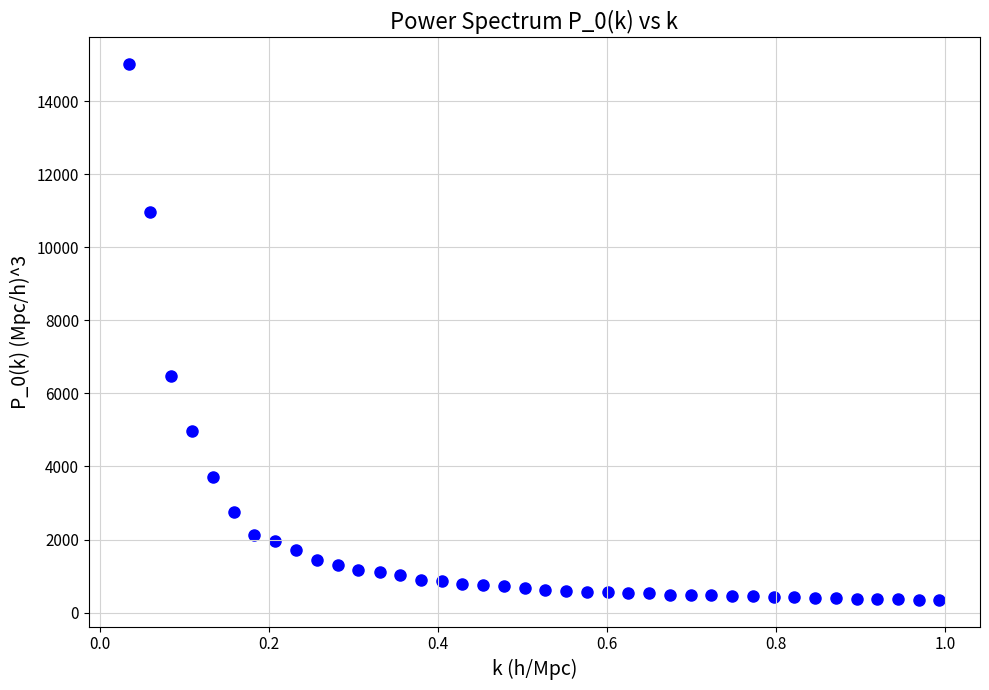

What Y value in the scatter plot is closest to 7682?

6481.8